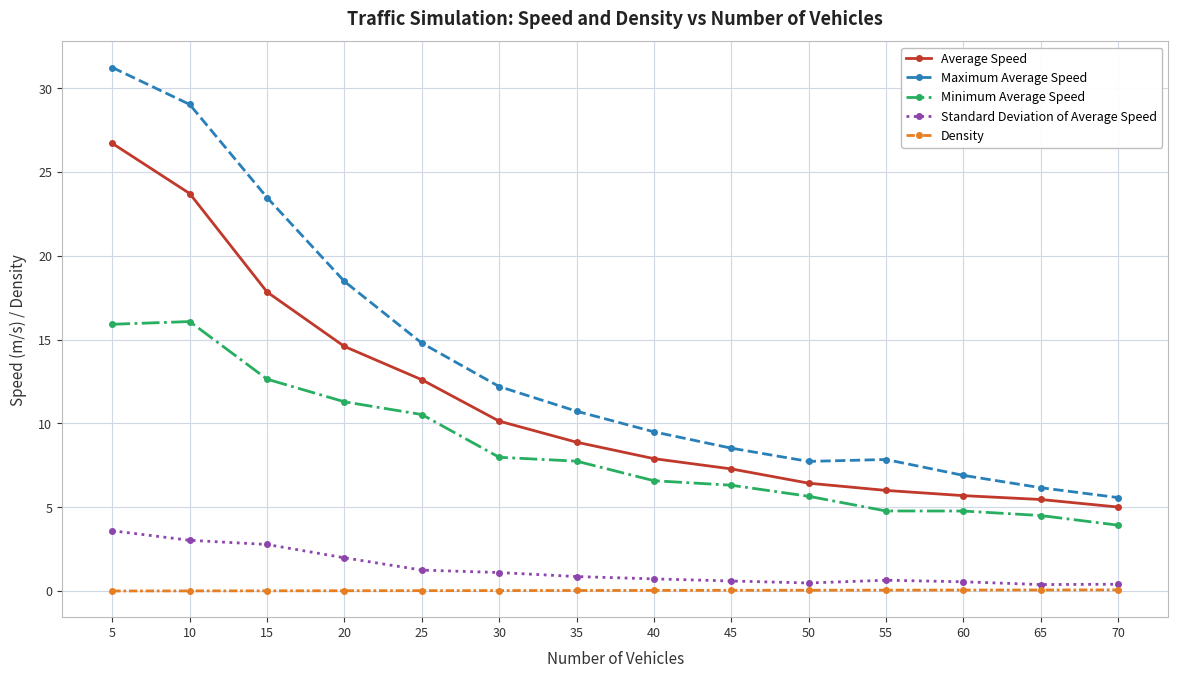

What is the total value across all series at 5?

77.5